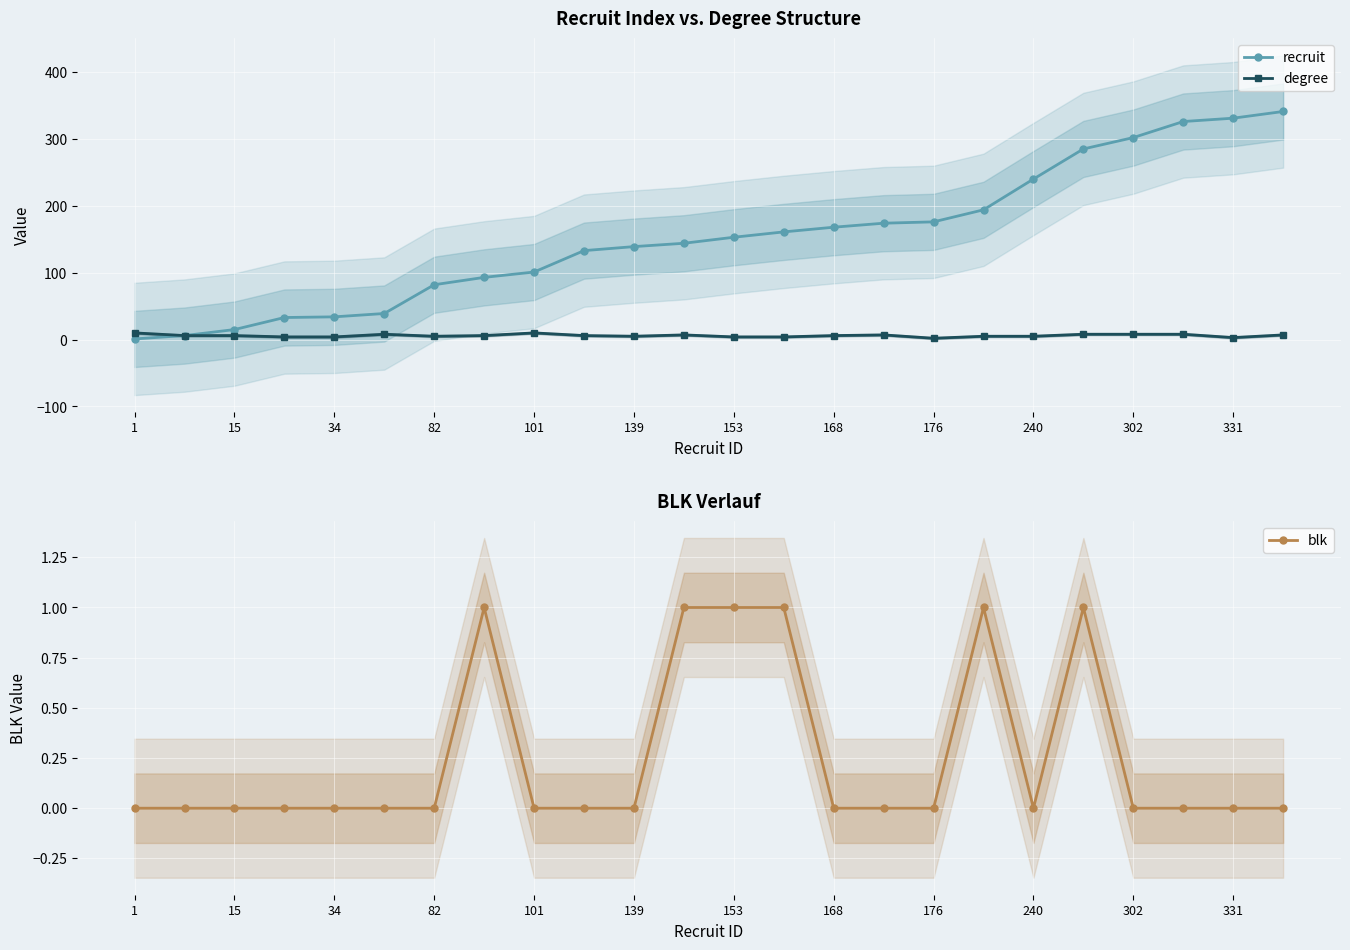

The value of recruit at 101 is 101. True or false?

True